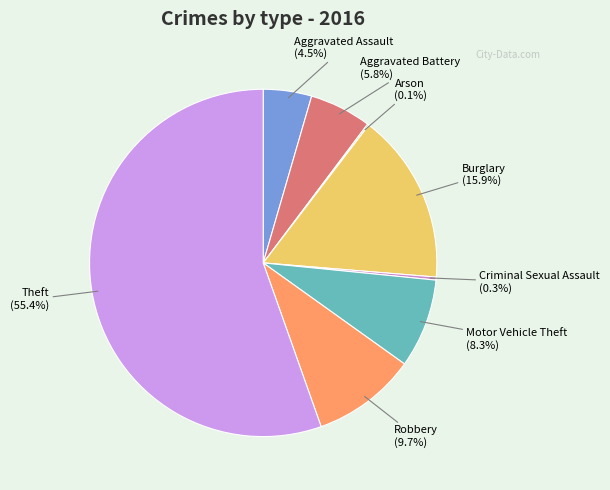

What is the largest slice in the pie chart?

Theft